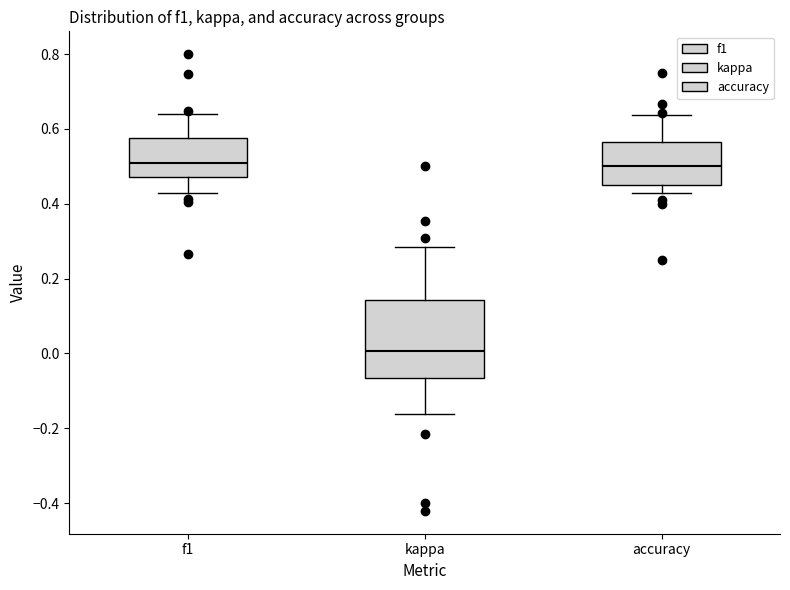

Reading left to right, read every box against the y-axis: the position of its median line, the range the box covers, and the ends of its whiskers. The values are not printed on the chart, so give them approximately, as read against the axis.

f1: median 0.50, box 0.48 to 0.58, whiskers 0.42 to 0.64
kappa: median 0.00, box -0.06 to 0.14, whiskers -0.16 to 0.28
accuracy: median 0.50, box 0.46 to 0.56, whiskers 0.42 to 0.64